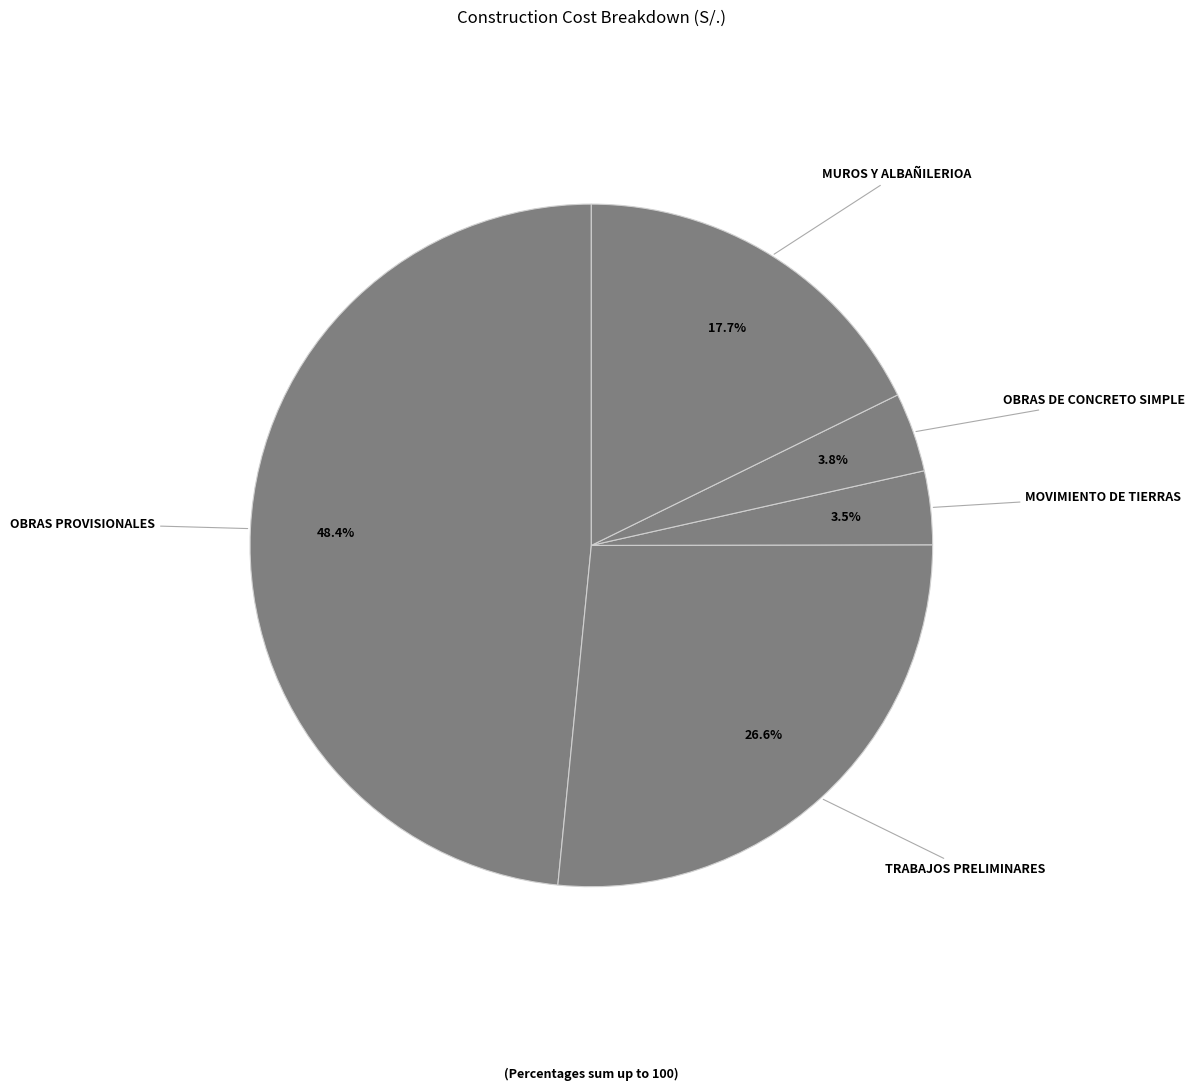

To the nearest percent, what is the average slice percentage?

20%